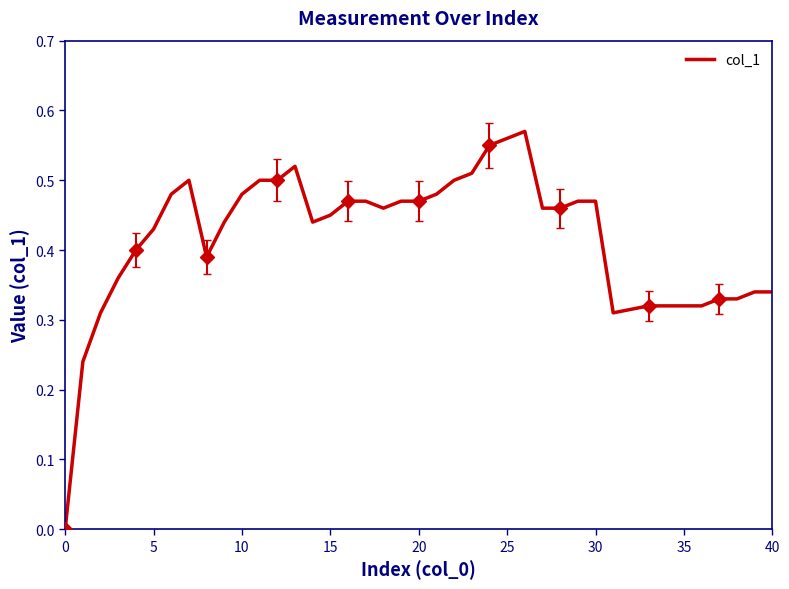

True or false: col_1 has a value of 0.8 at 20.

False